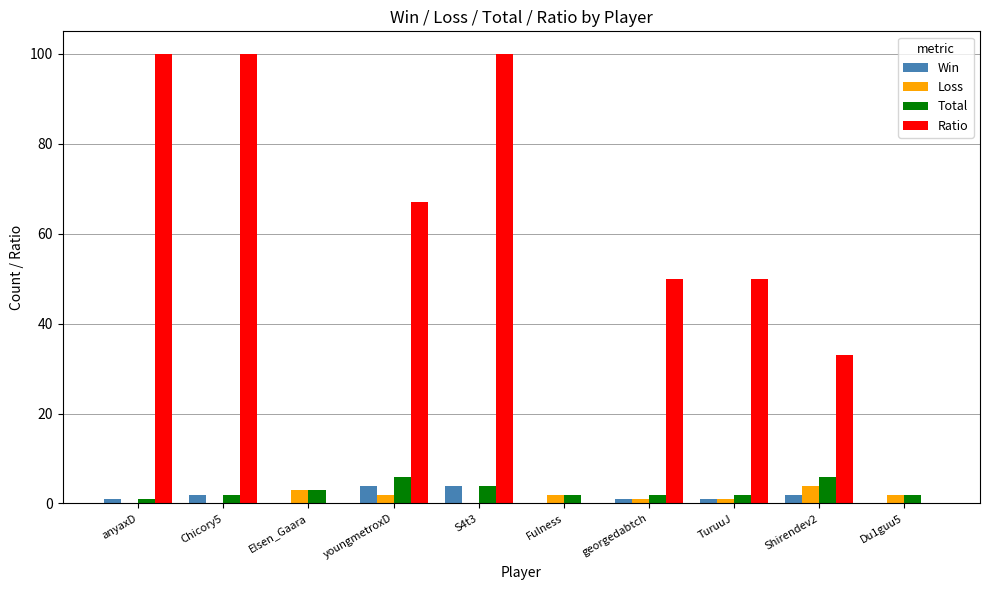

At which label does Ratio first exceed 50?

anyaxD